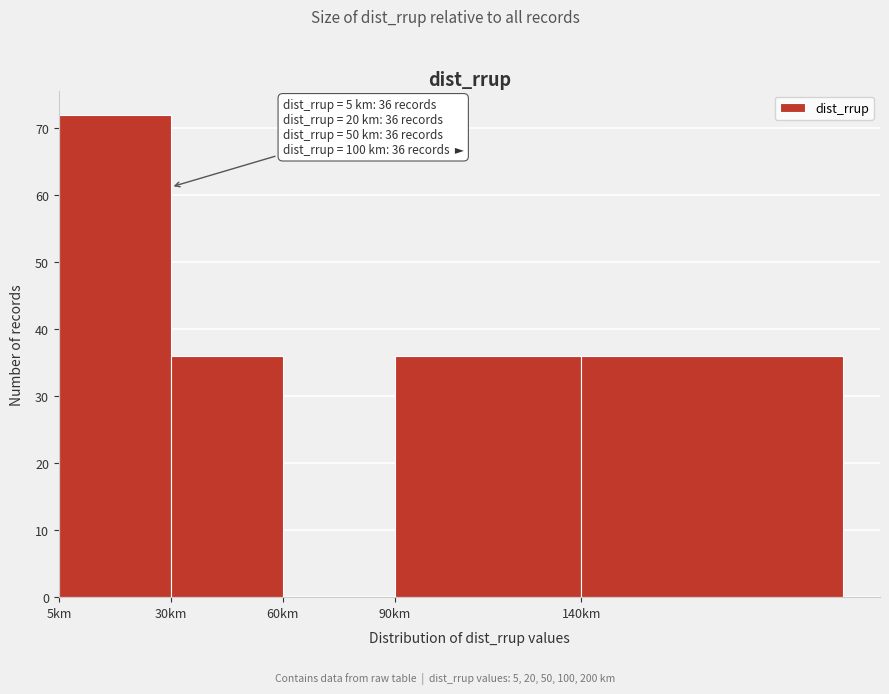

Reading left to right, transcribe all the data shown in this chart.

5km=72	30km=36	60km=0	90km=36	140km=36